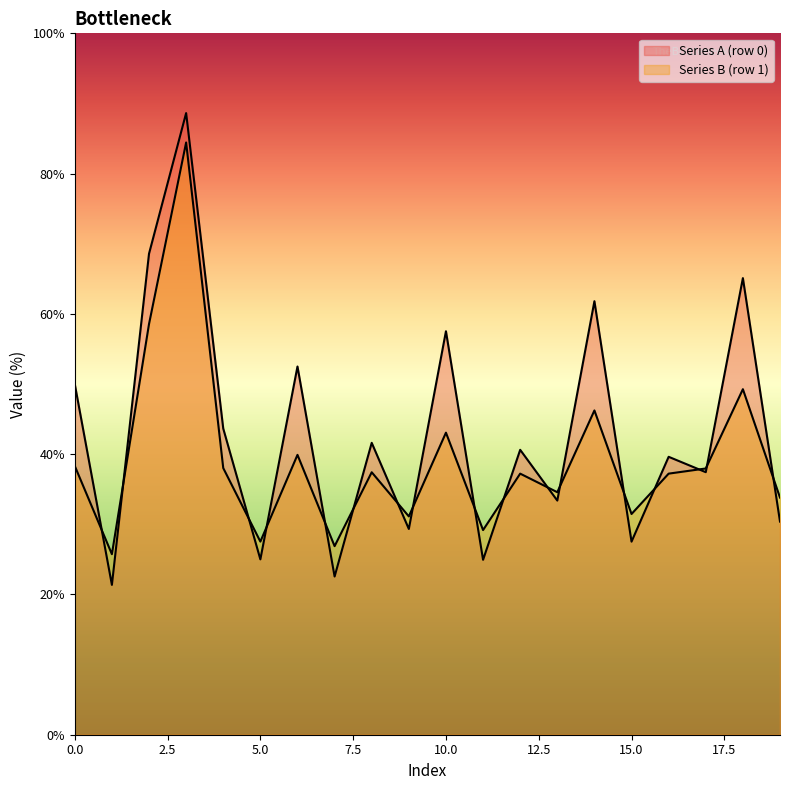

Does the chart display data point markers on the line(s)?

No